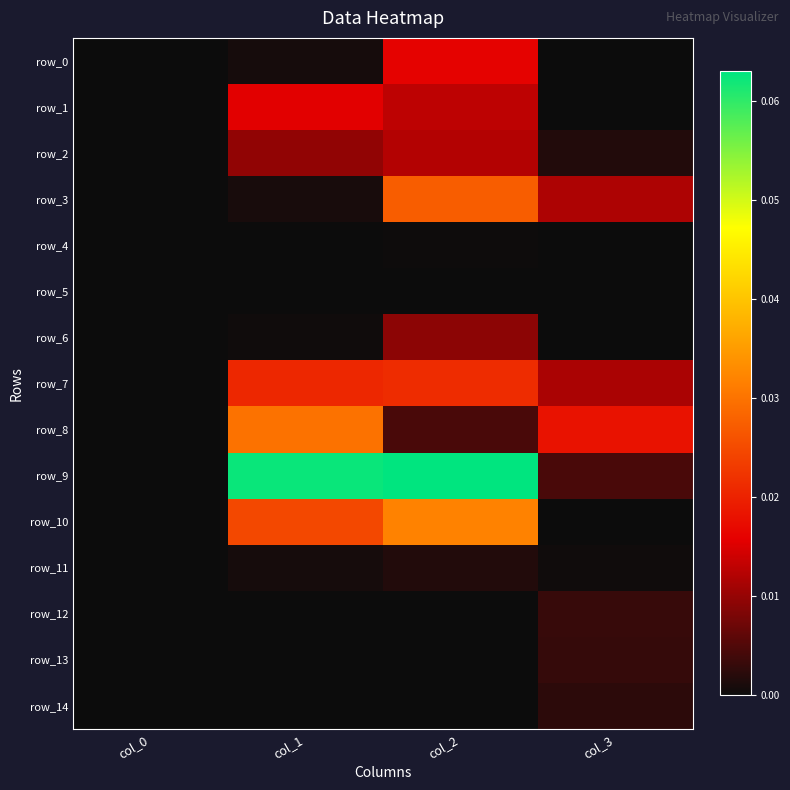

At which category is the sum across all series the highest?

col_2